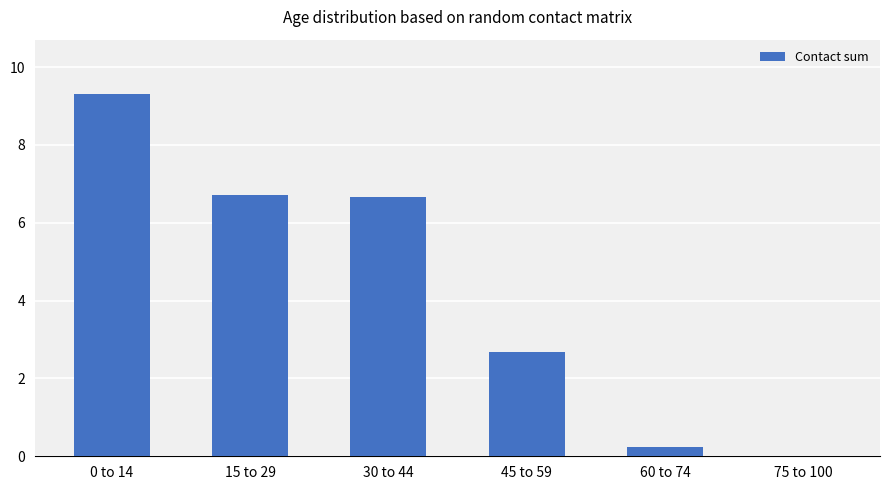

What is the ratio of the value at 0 to 14 to the value at 15 to 29?

1.4